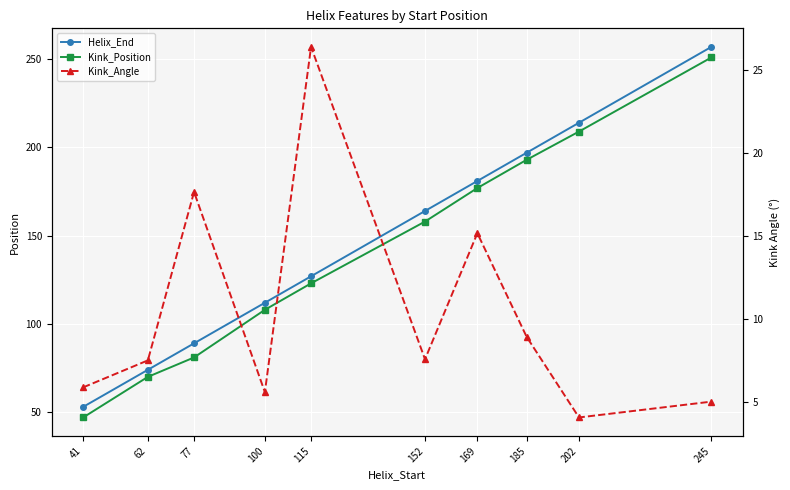

What is the average value of the Helix_End series?

146.8